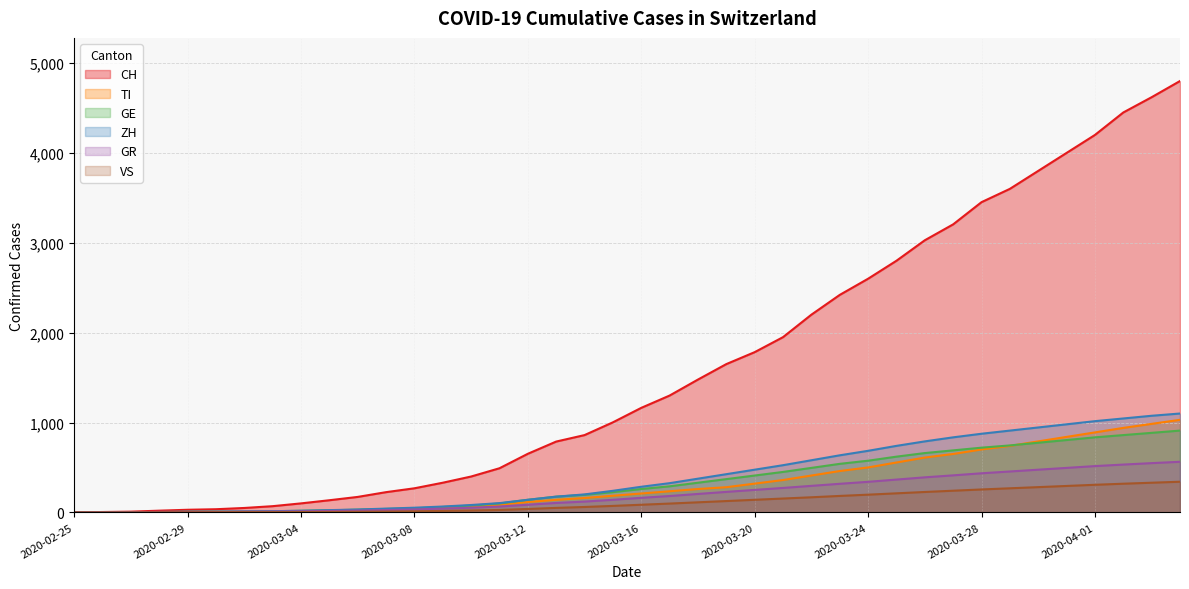

True or false: VS has more than 0 interior local peaks.

False